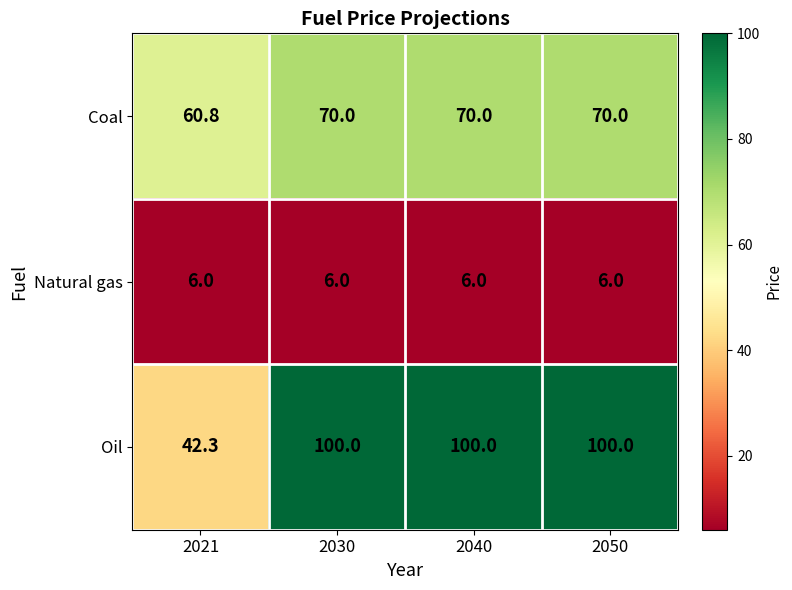

Rank the series by their maximum value, from highest to lowest.

Oil, Coal, Natural gas